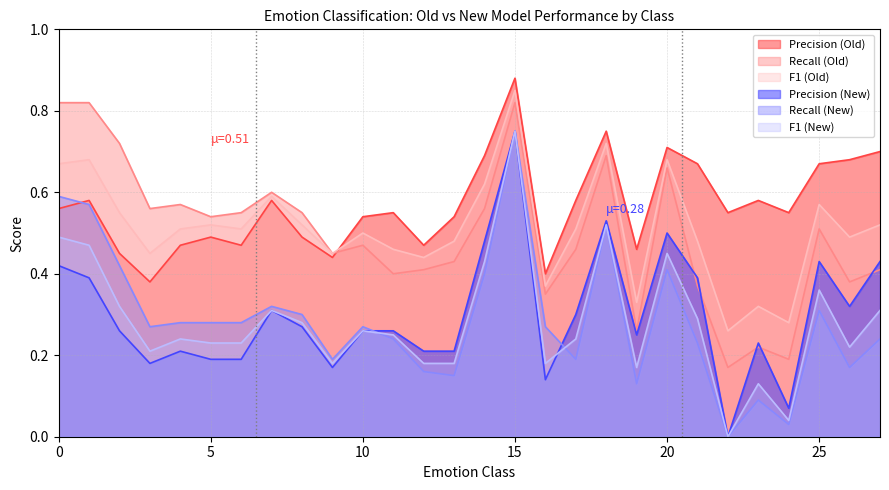

Does the chart display data point markers on the line(s)?

No